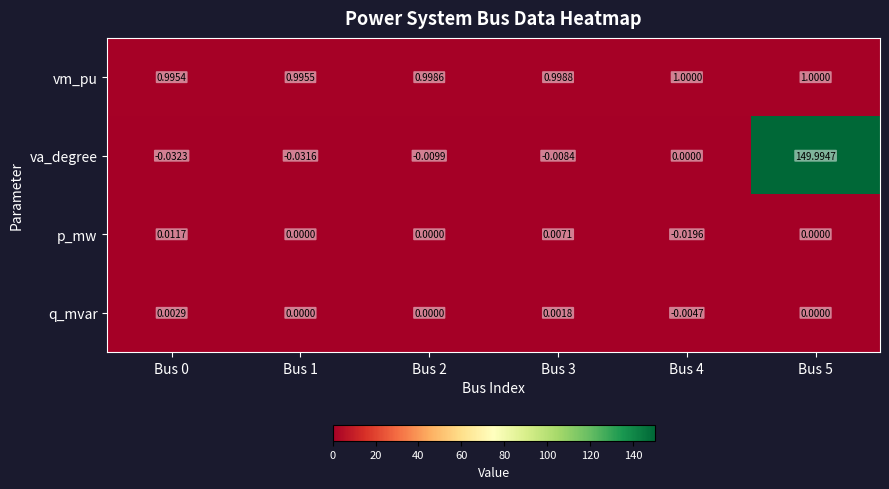

The vm_pu series shows 1.0 at Bus 5. True or false?

True